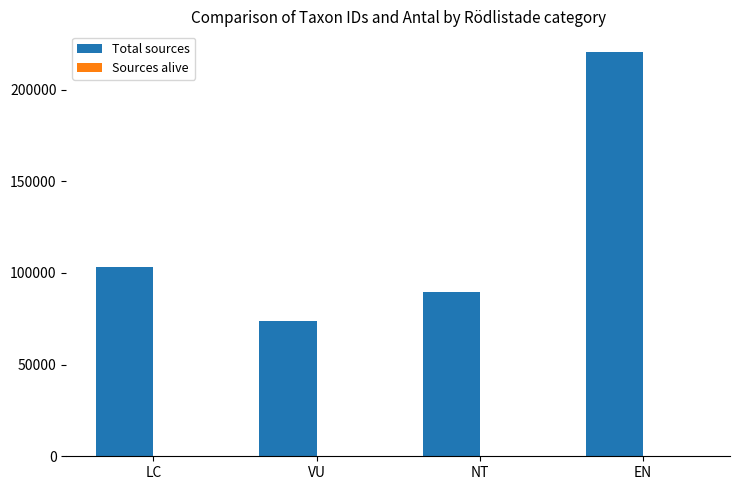

Which series has the largest total across all categories?

Total sources